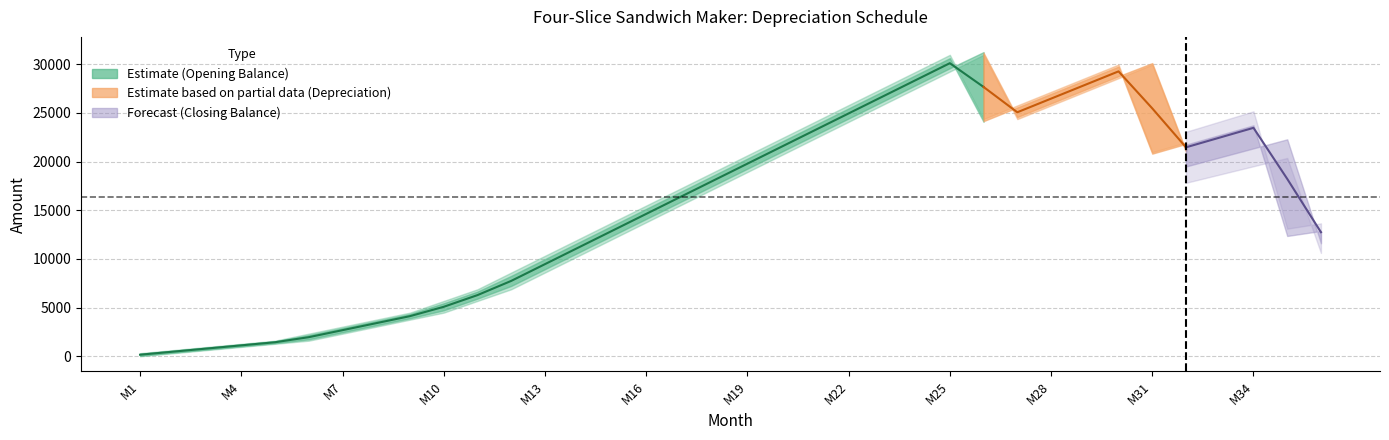

What is the spread (max minus min) of values at M32?

20960